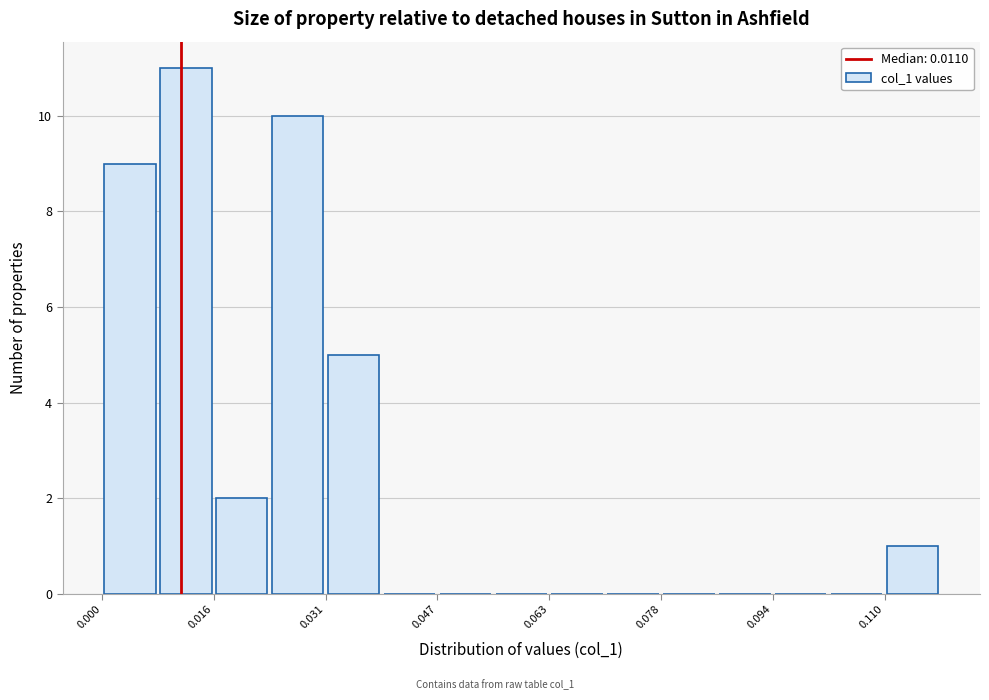

Around what value on the x-axis is the tallest bar? Give the approximate position of its centre, as read against the axis.

0.012